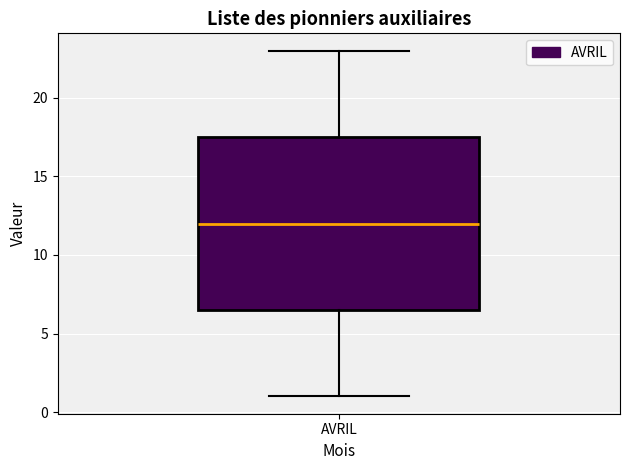

Transcribe this box plot: give where the median line is, the range the box spans, and where the two whiskers end, as read against the y-axis. The values are not printed on the chart, so give them approximately, as read against the axis.

median 12.0, box 6.5 to 17.5, whiskers 1.0 to 23.0